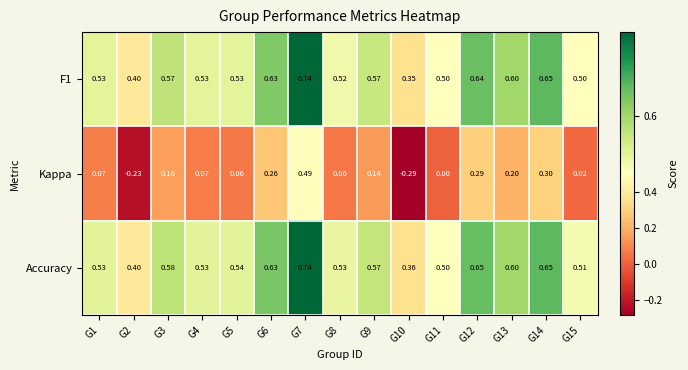

Is the value of Accuracy at G10 greater than the value of Kappa at G13?

Yes